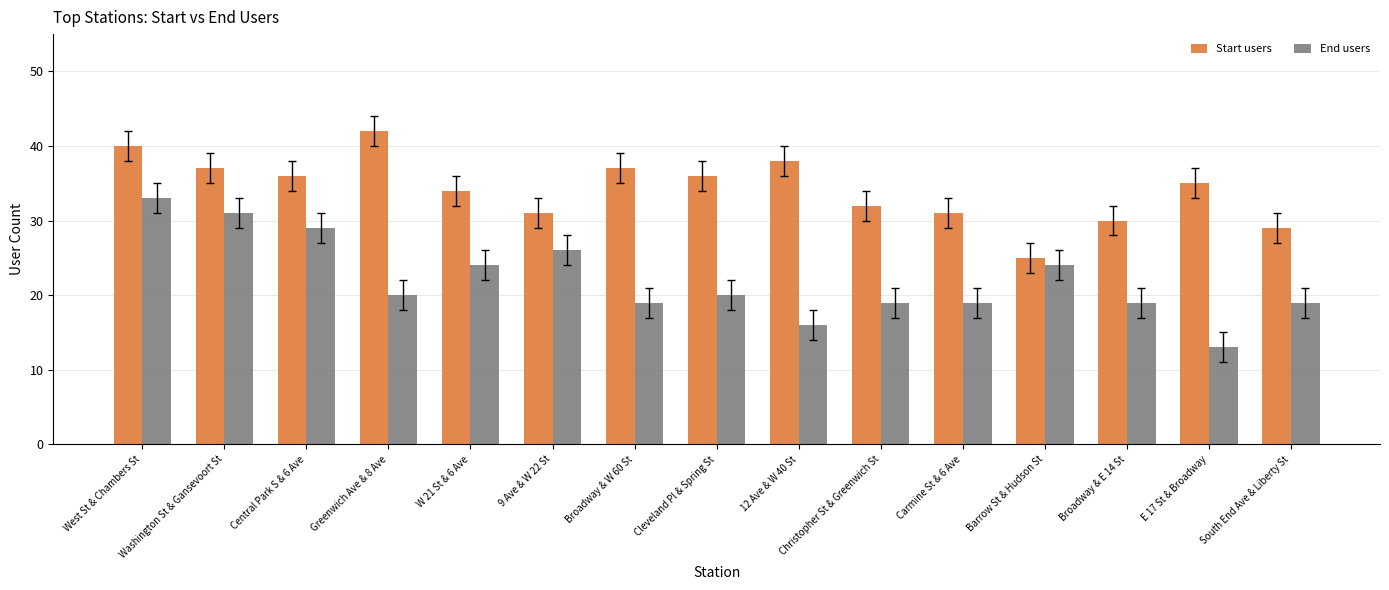

Which series has the widest spread of values?

End users